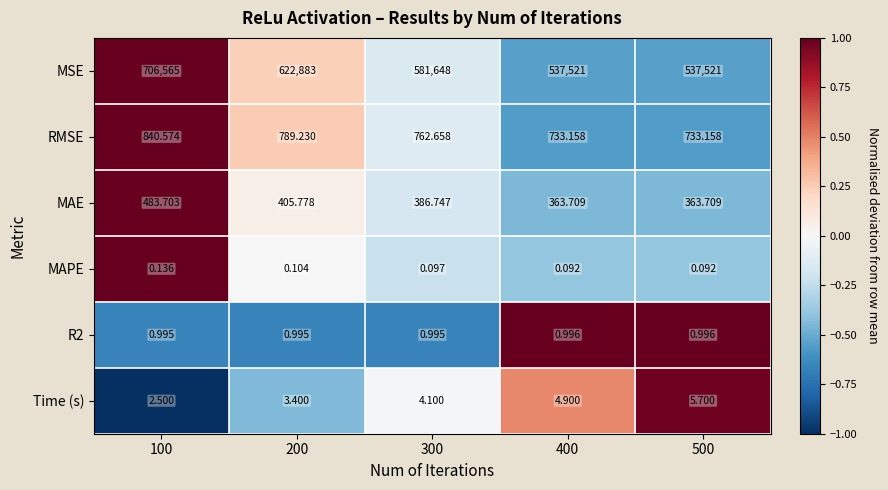

How many data points does each series have?

5